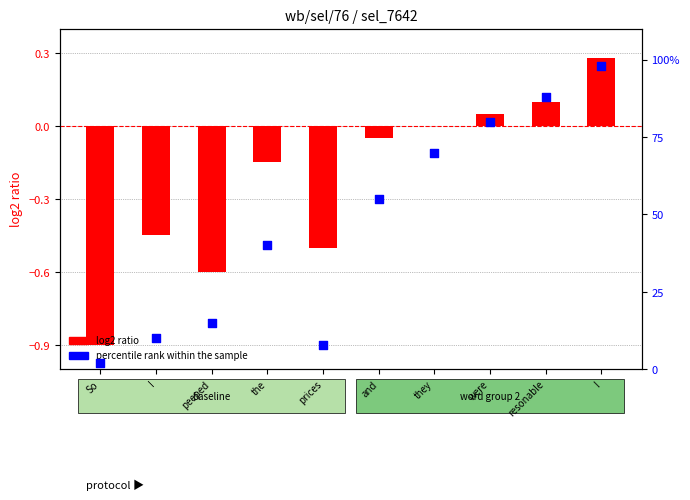

Which series has the largest total across all categories?

percentile rank within the sample